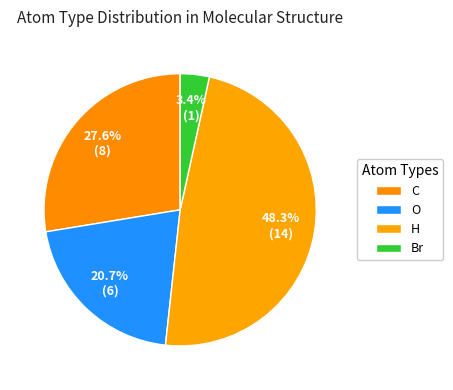

Count the number of slices in the pie.

4